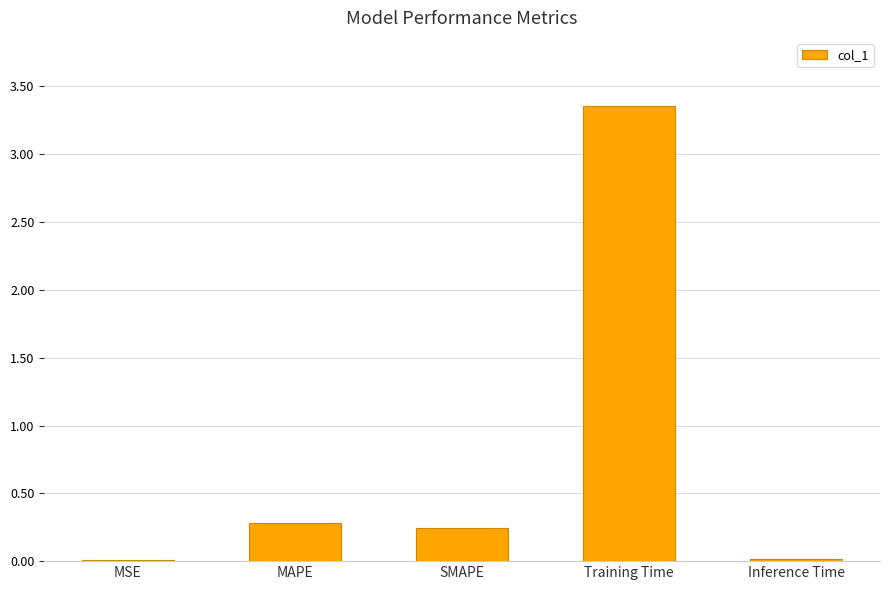

True or false: the data shows 4.6 at Training Time.

False